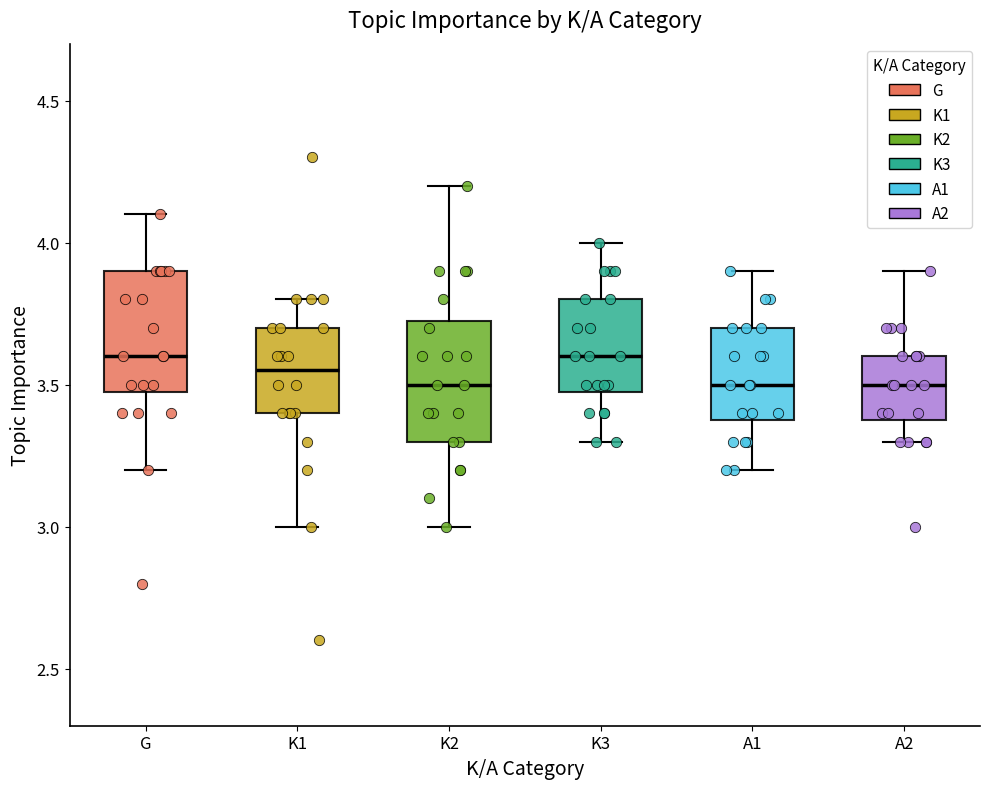

Where is the lower edge of the box for A1 on the y-axis? The values are not printed on the chart, so give them approximately, as read against the axis.

3.40